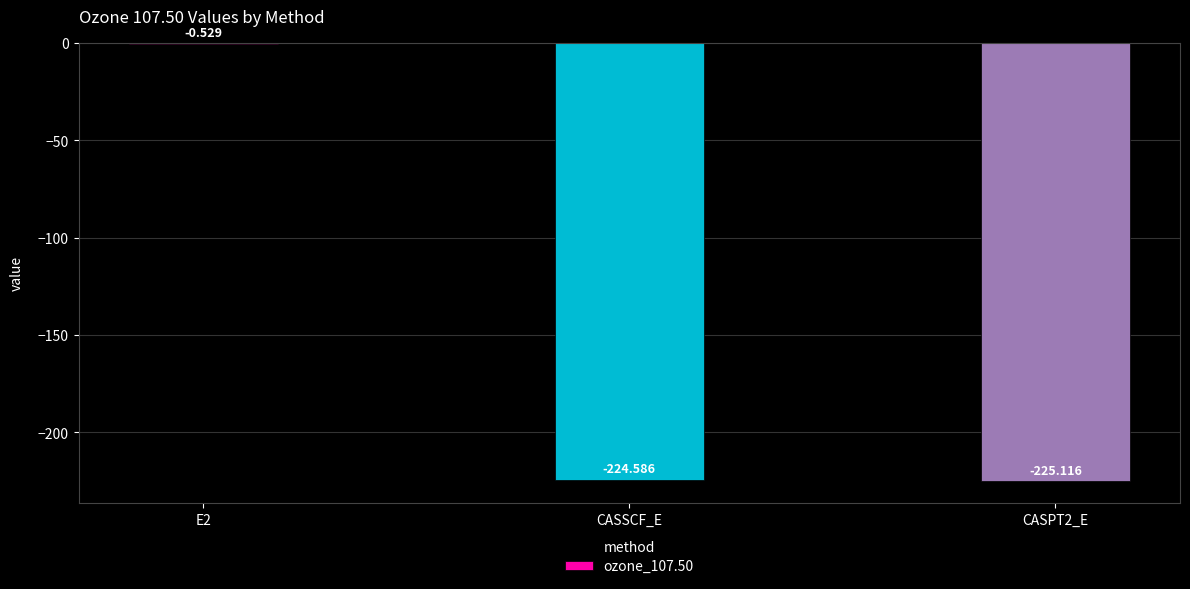

List the labels in order of value, smallest first.

CASPT2_E, CASSCF_E, E2